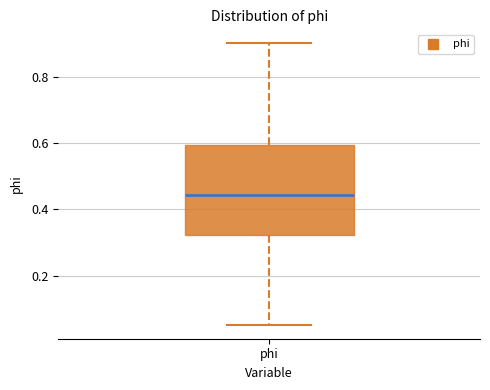

Transcribe this box plot: give where the median line is, the range the box spans, and where the two whiskers end, as read against the y-axis. The values are not printed on the chart, so give them approximately, as read against the axis.

median 0.44, box 0.32 to 0.60, whiskers 0.06 to 0.90